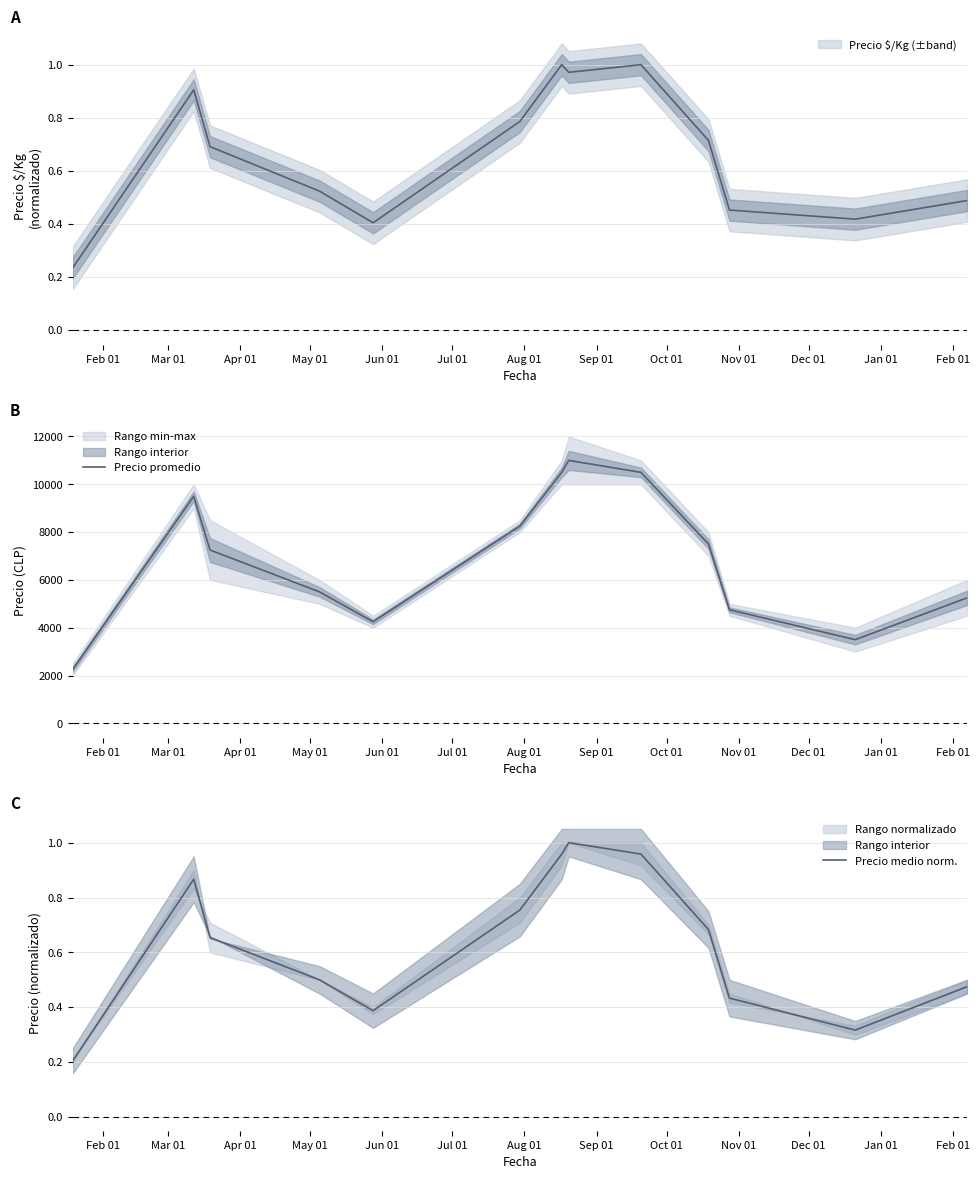

The Precio medio norm. series shows 1.4 at Sep 01. True or false?

False